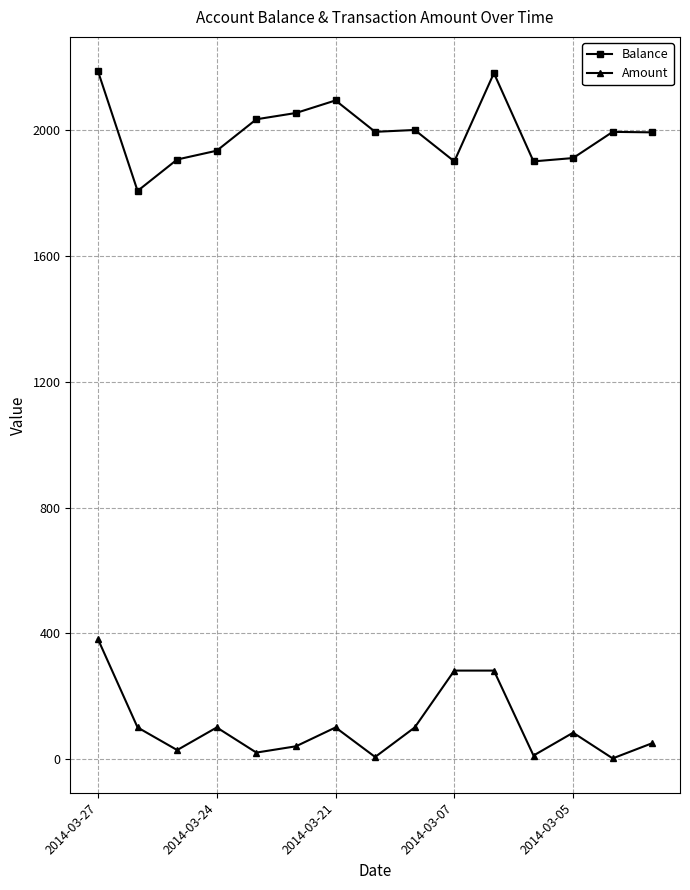

Is this an area chart (filled region under the line)?

No